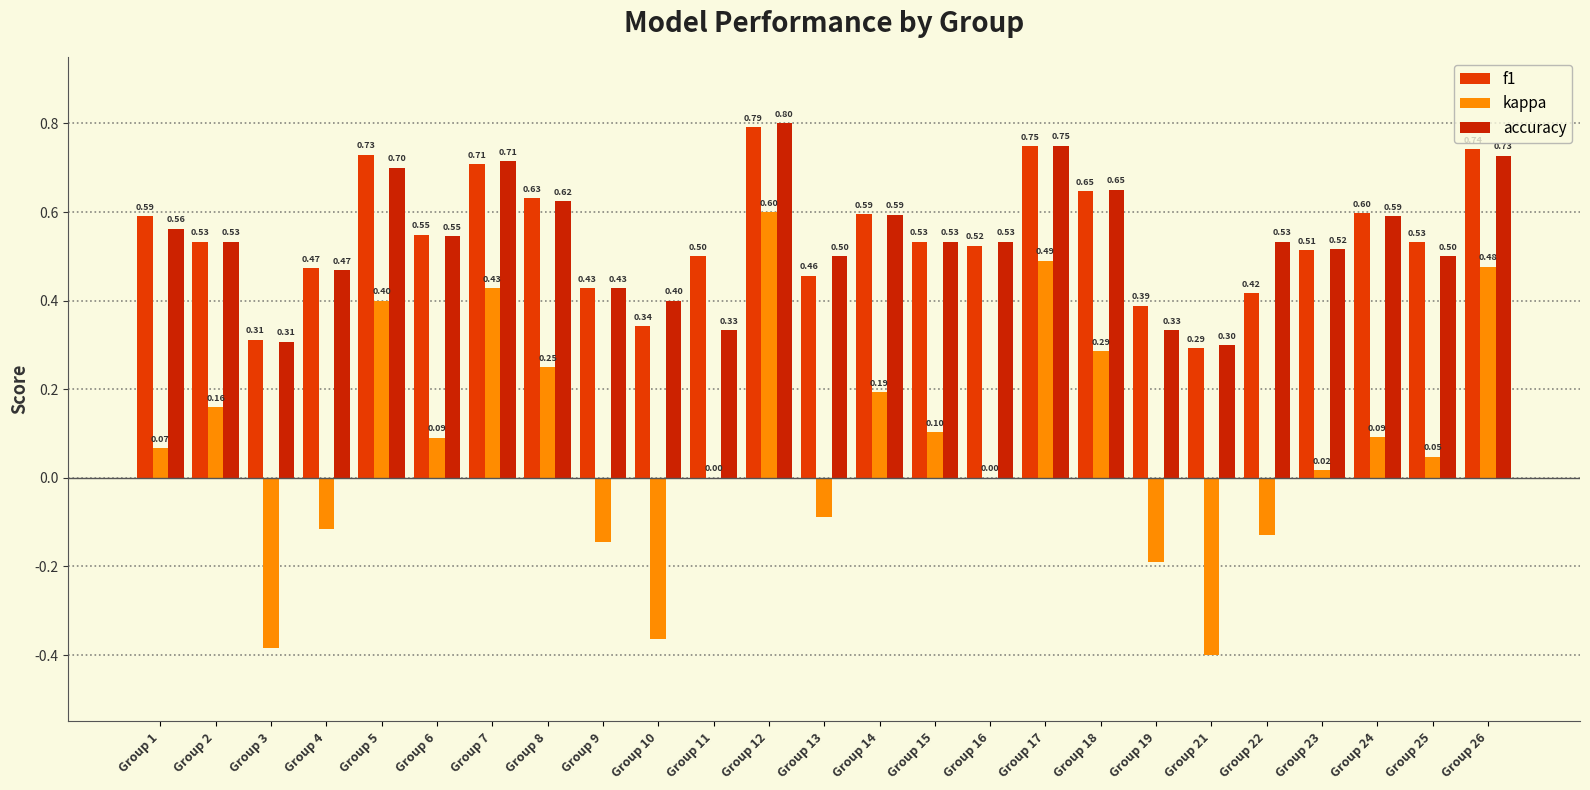

What is the highest value of the kappa series?

0.6